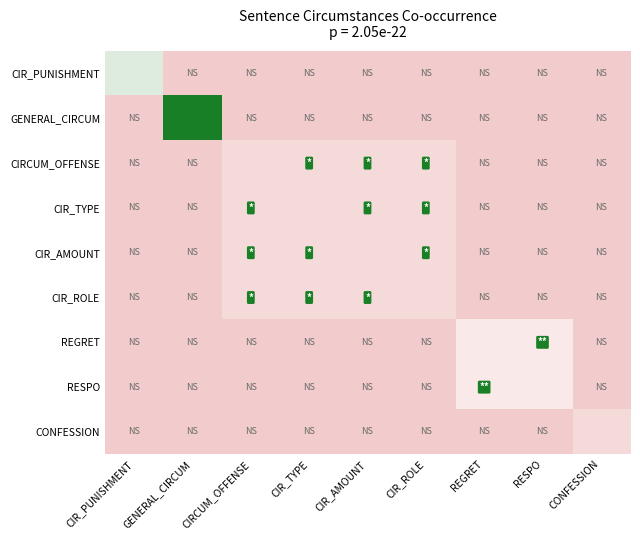

What is the total value across all series at REGRET?

0.6